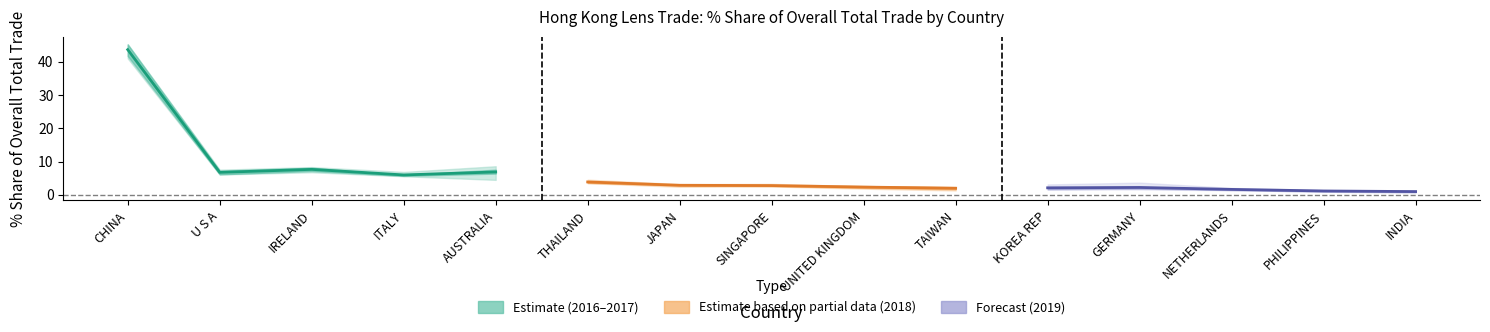

How many data points in 201612_% Share are above 3?

9